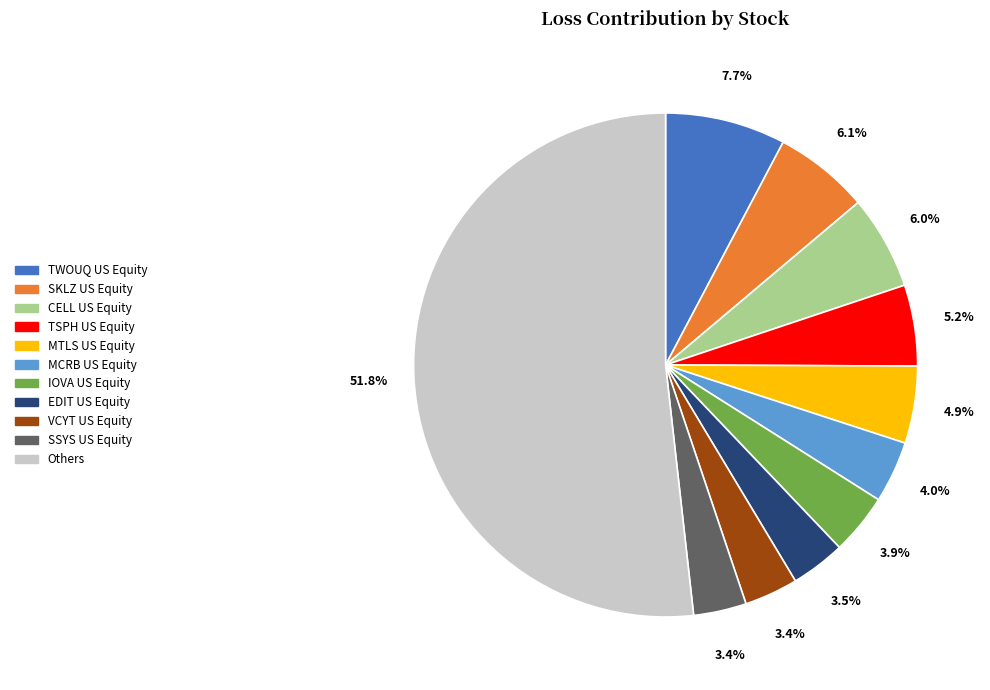

Is there any slice that represents more than half of the pie?

Yes